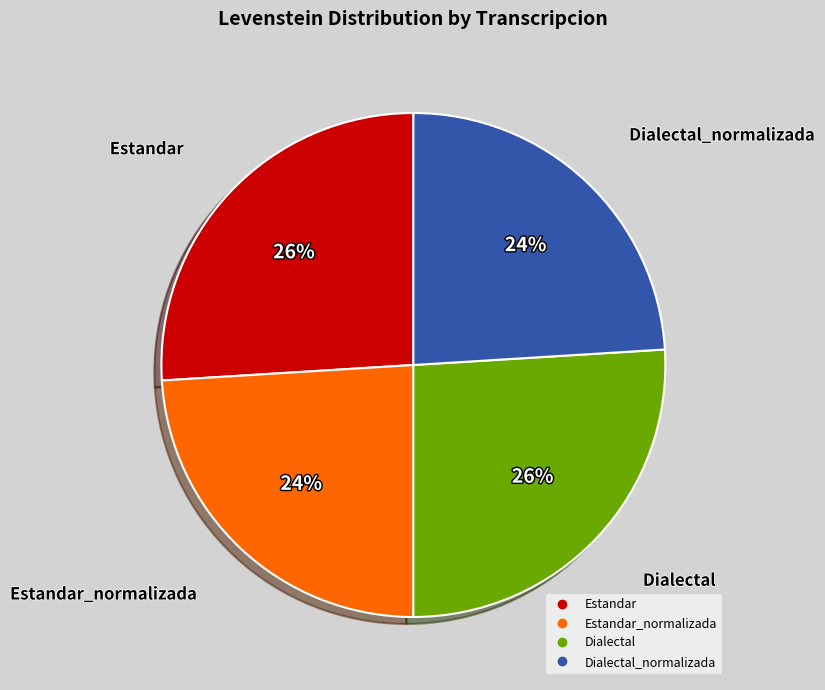

Is there any slice that represents more than half of the pie?

No